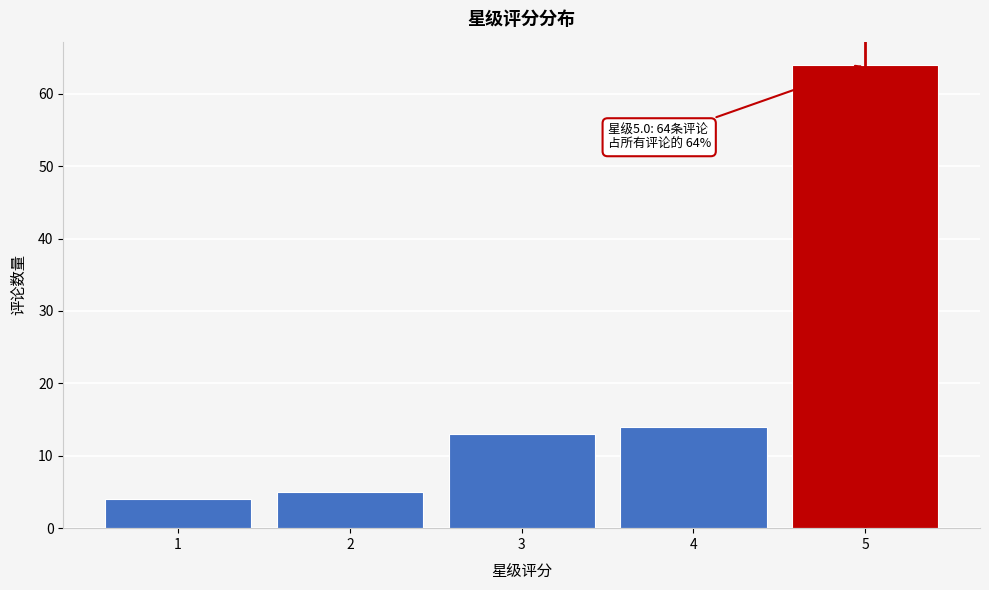

Reading left to right, transcribe all the data shown in this chart.

1=4	2=5	3=13	4=14	5=64